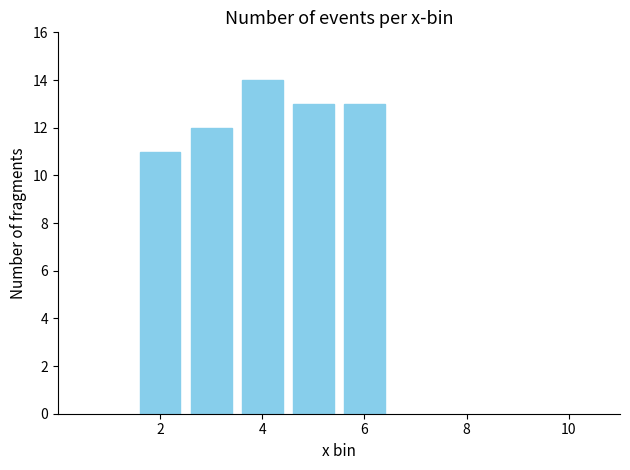

What is the sum of all values?

63